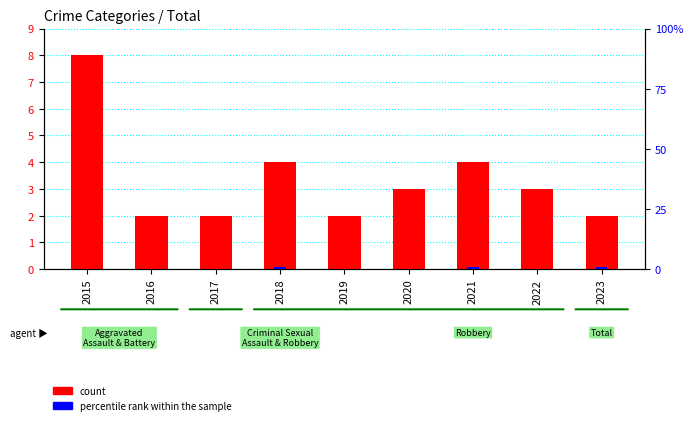

Reading left to right, transcribe all the data shown in this chart.

count: 2015=8	2016=2	2017=2	2018=4	2019=2	2020=3	2021=4	2022=3	2023=2
percentile rank within the sample: 2015=0	2016=0	2017=0	2018=1	2019=0	2020=0	2021=1	2022=0	2023=1